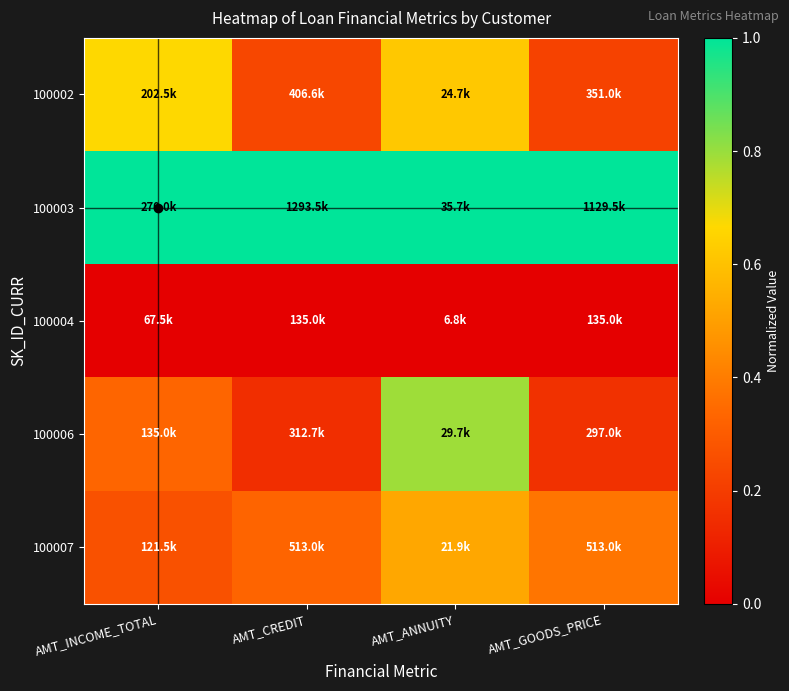

Reading right to left, what are all the values shown in this chart?

100002: AMT_GOODS_PRICE=0.2	AMT_ANNUITY=0.6	AMT_CREDIT=0.2	AMT_INCOME_TOTAL=0.7
100003: AMT_GOODS_PRICE=1.0	AMT_ANNUITY=1.0	AMT_CREDIT=1.0	AMT_INCOME_TOTAL=1.0
100004: AMT_GOODS_PRICE=0.0	AMT_ANNUITY=0.0	AMT_CREDIT=0.0	AMT_INCOME_TOTAL=0.0
100006: AMT_GOODS_PRICE=0.2	AMT_ANNUITY=0.8	AMT_CREDIT=0.2	AMT_INCOME_TOTAL=0.3
100007: AMT_GOODS_PRICE=0.4	AMT_ANNUITY=0.5	AMT_CREDIT=0.3	AMT_INCOME_TOTAL=0.3